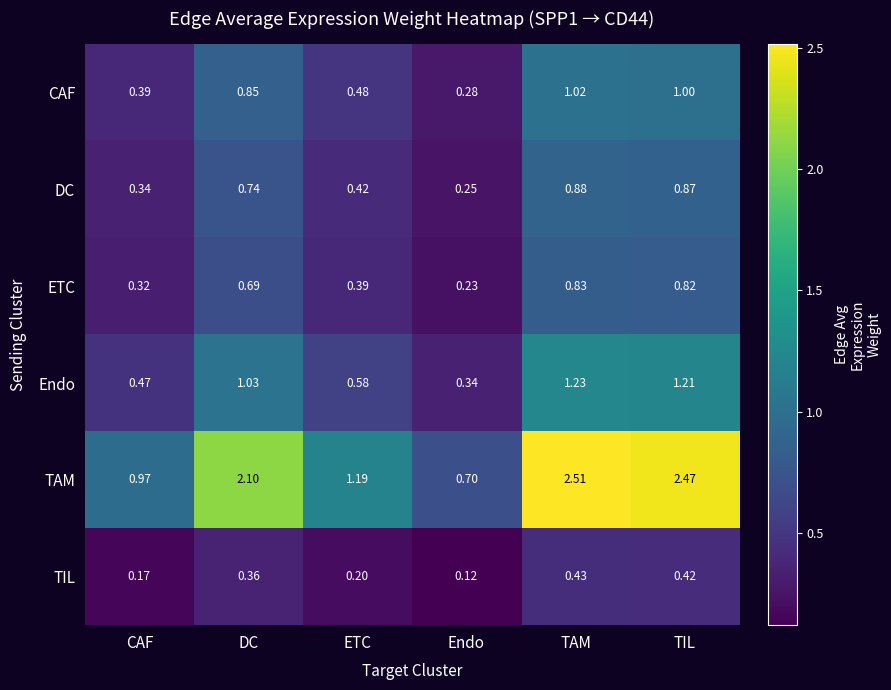

List the labels in order of DC value, largest first.

TAM, TIL, DC, ETC, CAF, Endo